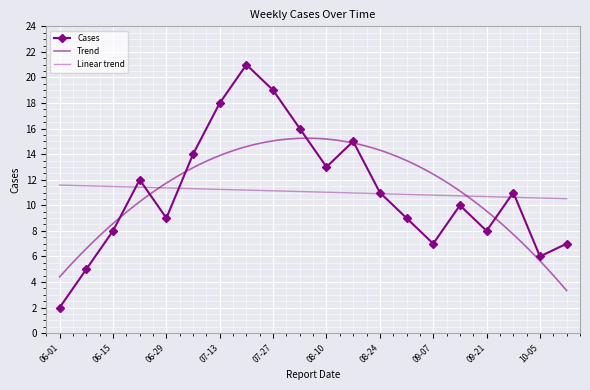

How many data points are less than 11?

10